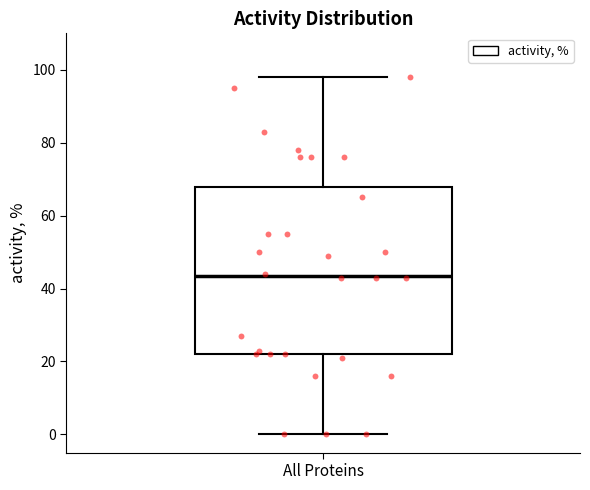

Read this box plot against the y-axis: the position of the median line, the range covered by the box, and the ends of both whiskers. The values are not printed on the chart, so give them approximately, as read against the axis.

median 44, box 22 to 68, whiskers 0 to 98